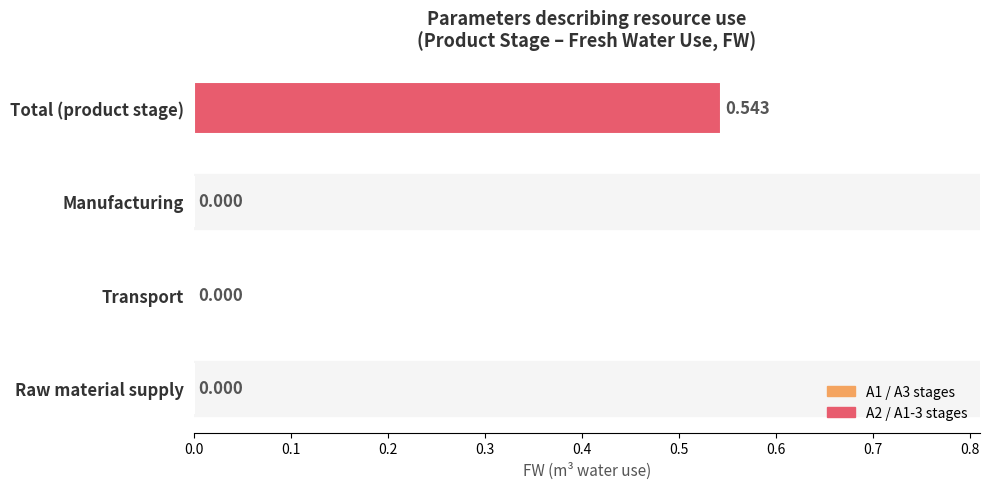

Are the bars horizontal?

Yes